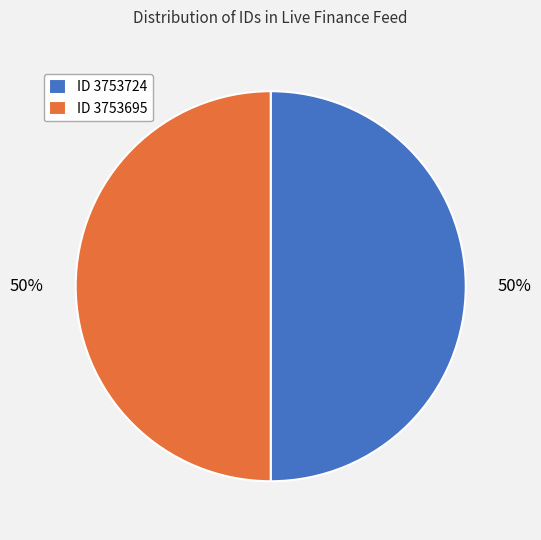

To the nearest percent, what is the combined percentage of ID 3753724 and ID 3753695?

100%